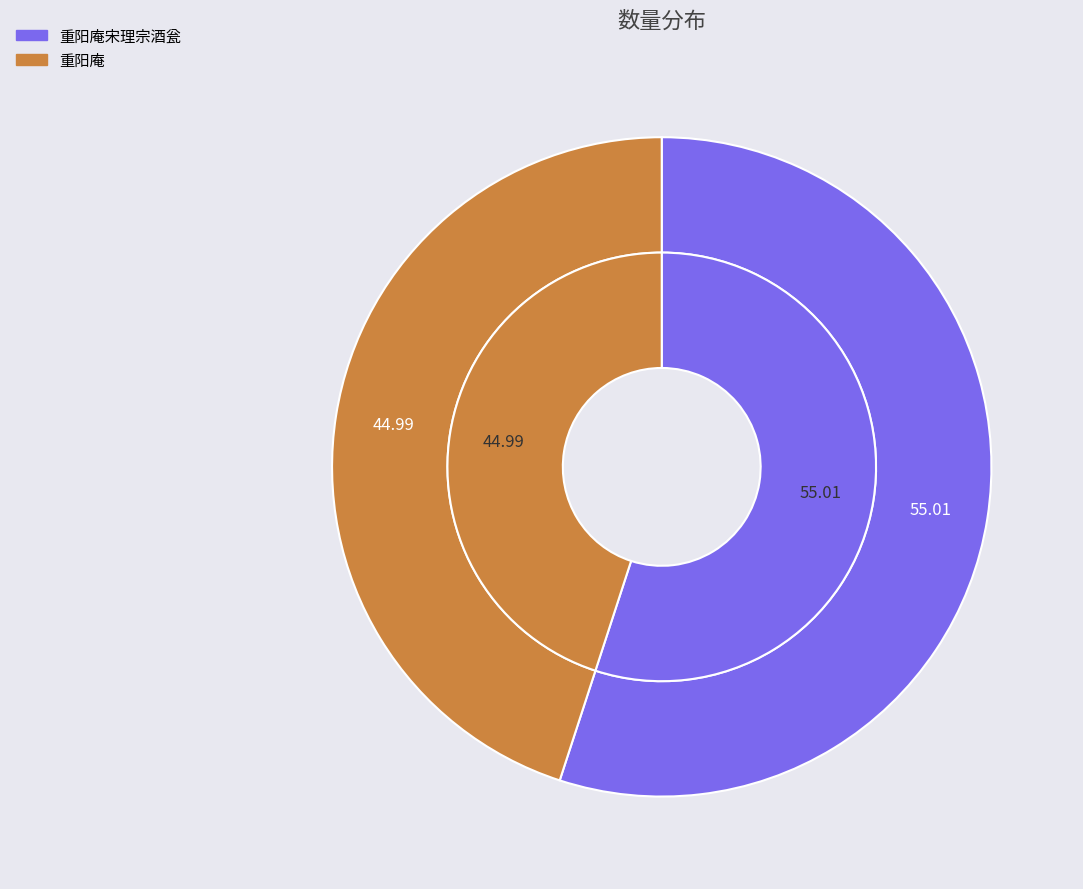

Combined, do 重阳庵 and 重阳庵宋理宗酒瓮 account for over 50%?

Yes